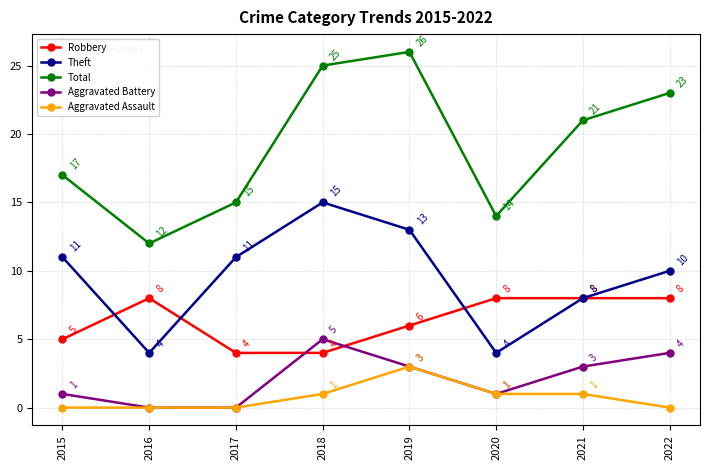

In Total, how many points are lower than both neighbors (excluding endpoints)?

2